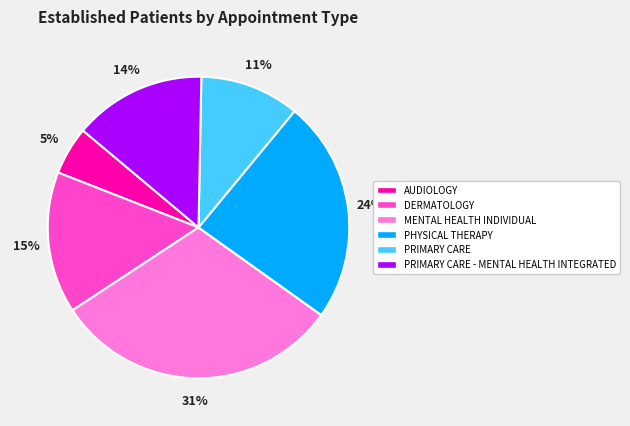

The PRIMARY CARE slice represents 5% of the pie. True or false?

False